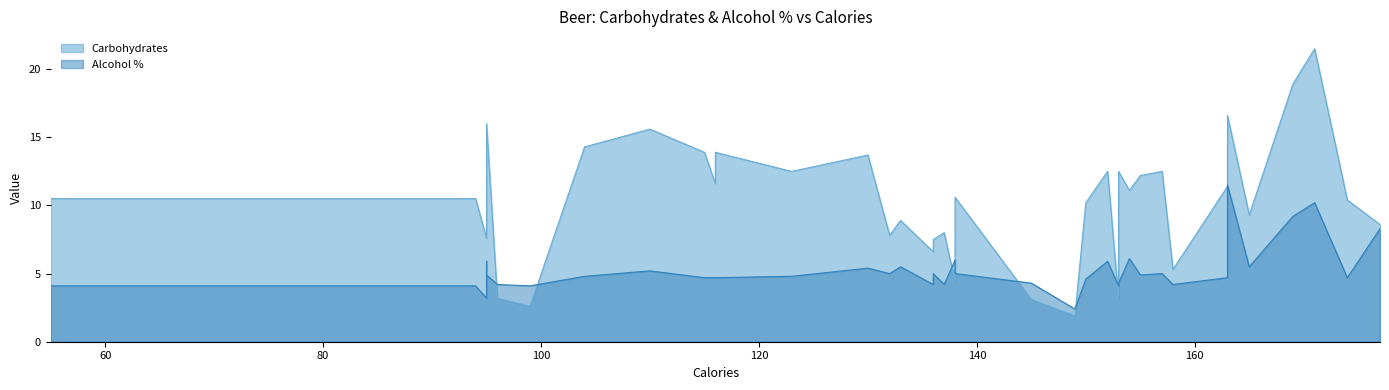

What is the difference between the maximum and minimum values in the Alcohol % series?

9.1